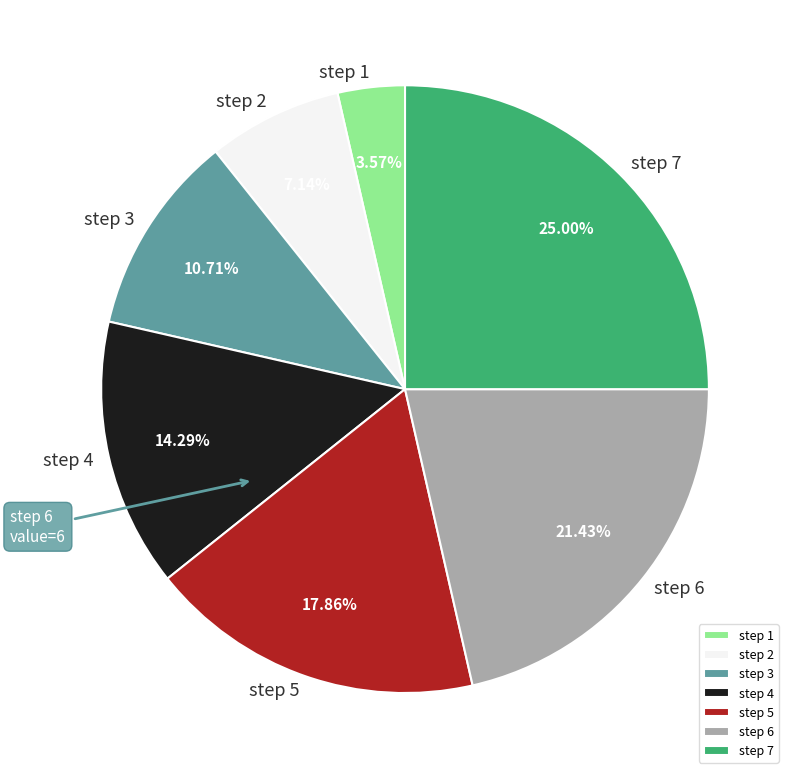

Count the number of slices in the pie.

7